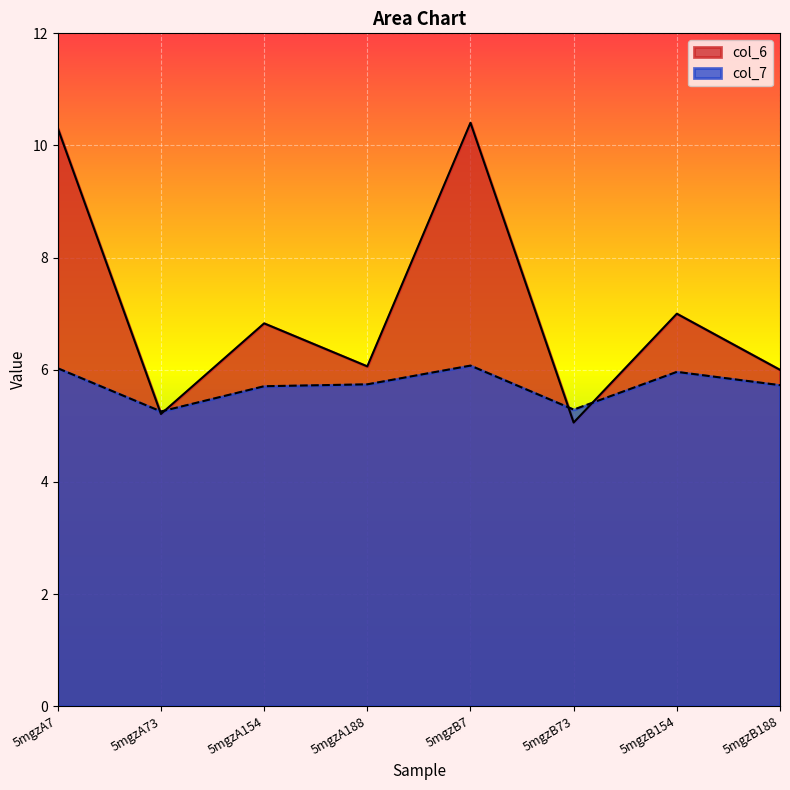

Which category has the lowest value across all series?

5mgzB73